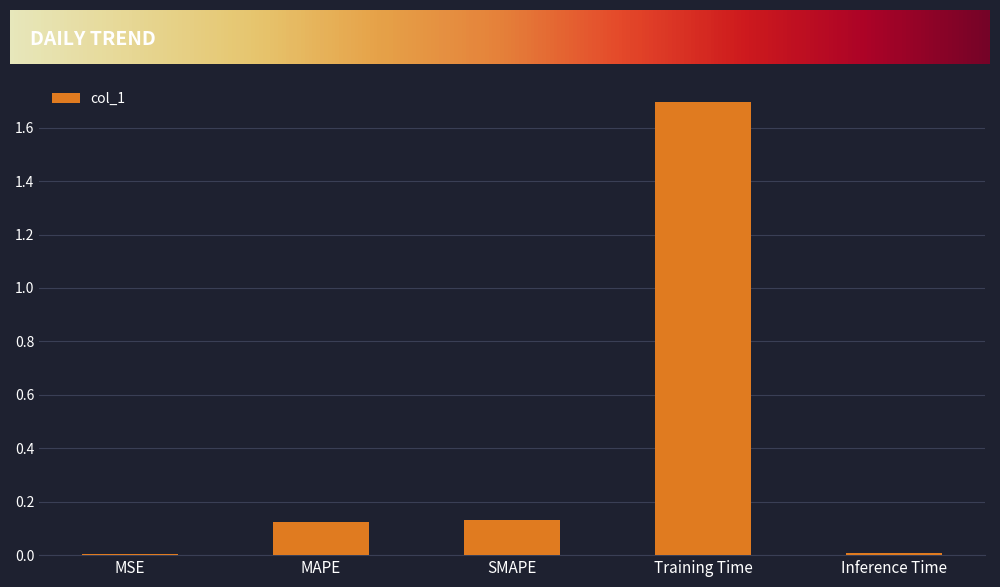

Which category has the highest value across all series?

Training Time